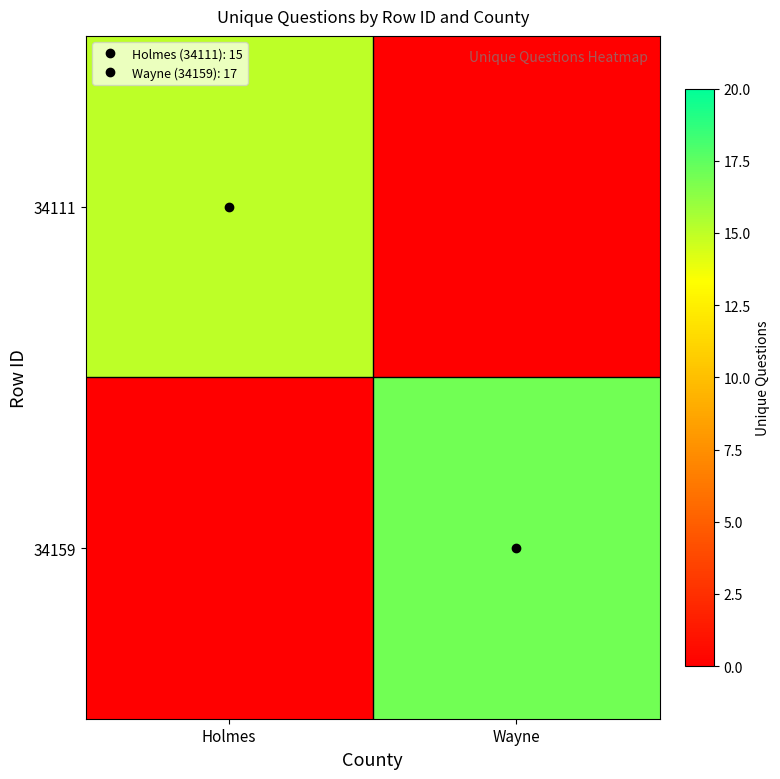

Which series changed the most between Holmes and Wayne?

34159